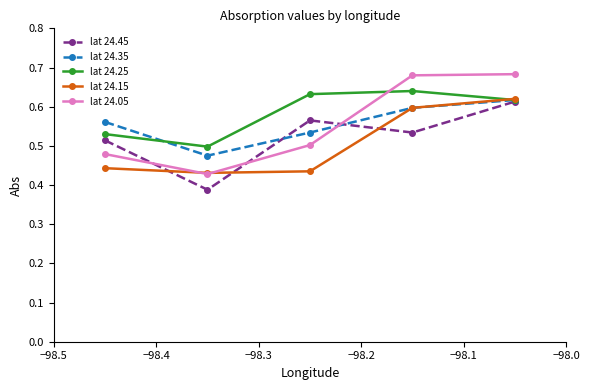

At how many categories does at least one series exceed 0?

5